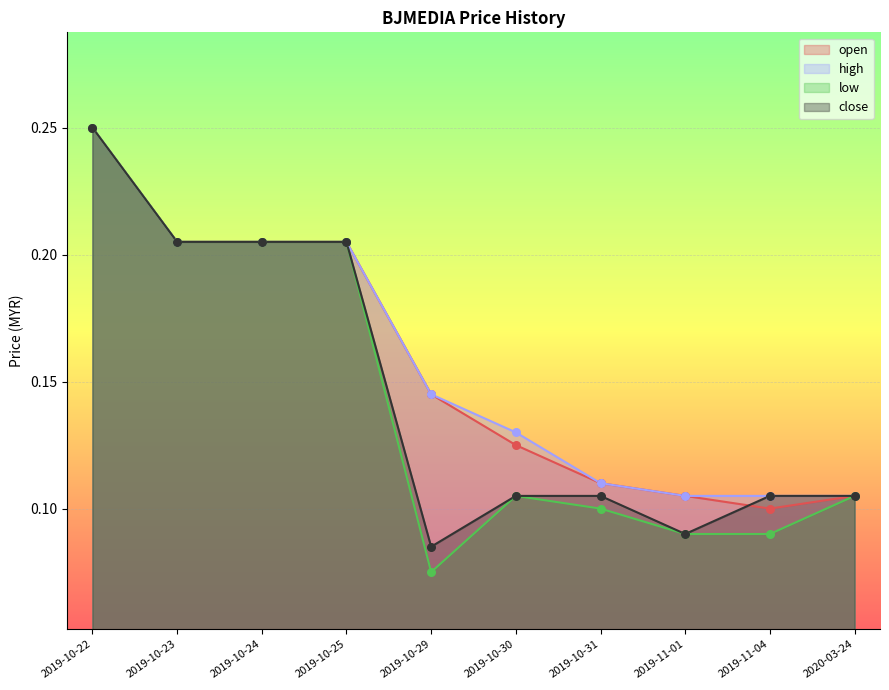

Is the value of open at 2019-11-01 greater than the value of close at 2019-10-30?

No